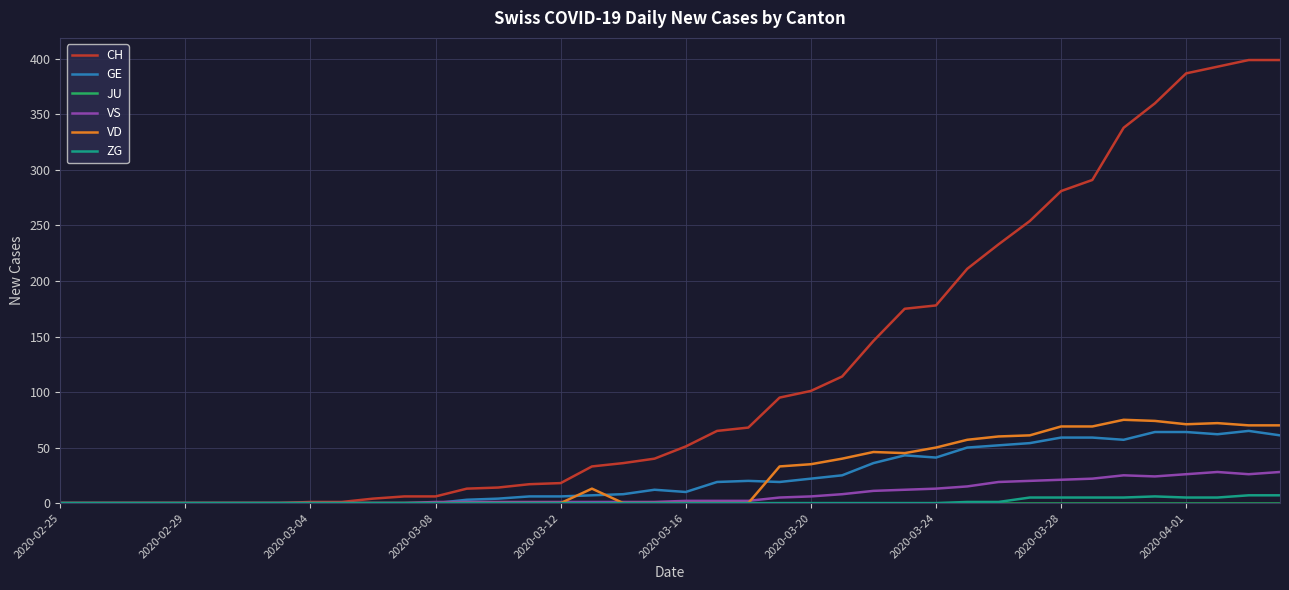

Does the chart display data point markers on the line(s)?

No